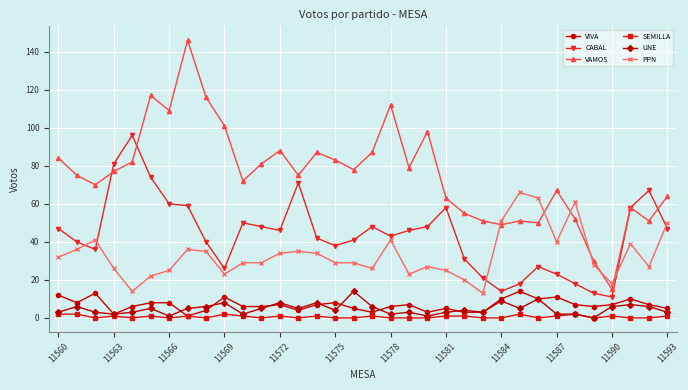

What is the lowest value of the PPN series?

13